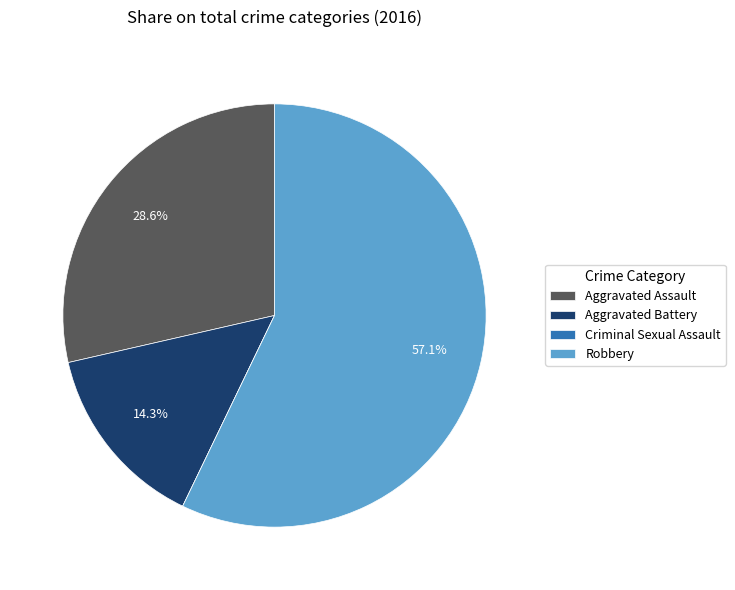

What is the ratio of the value at Aggravated Assault to the value at Robbery?

0.5